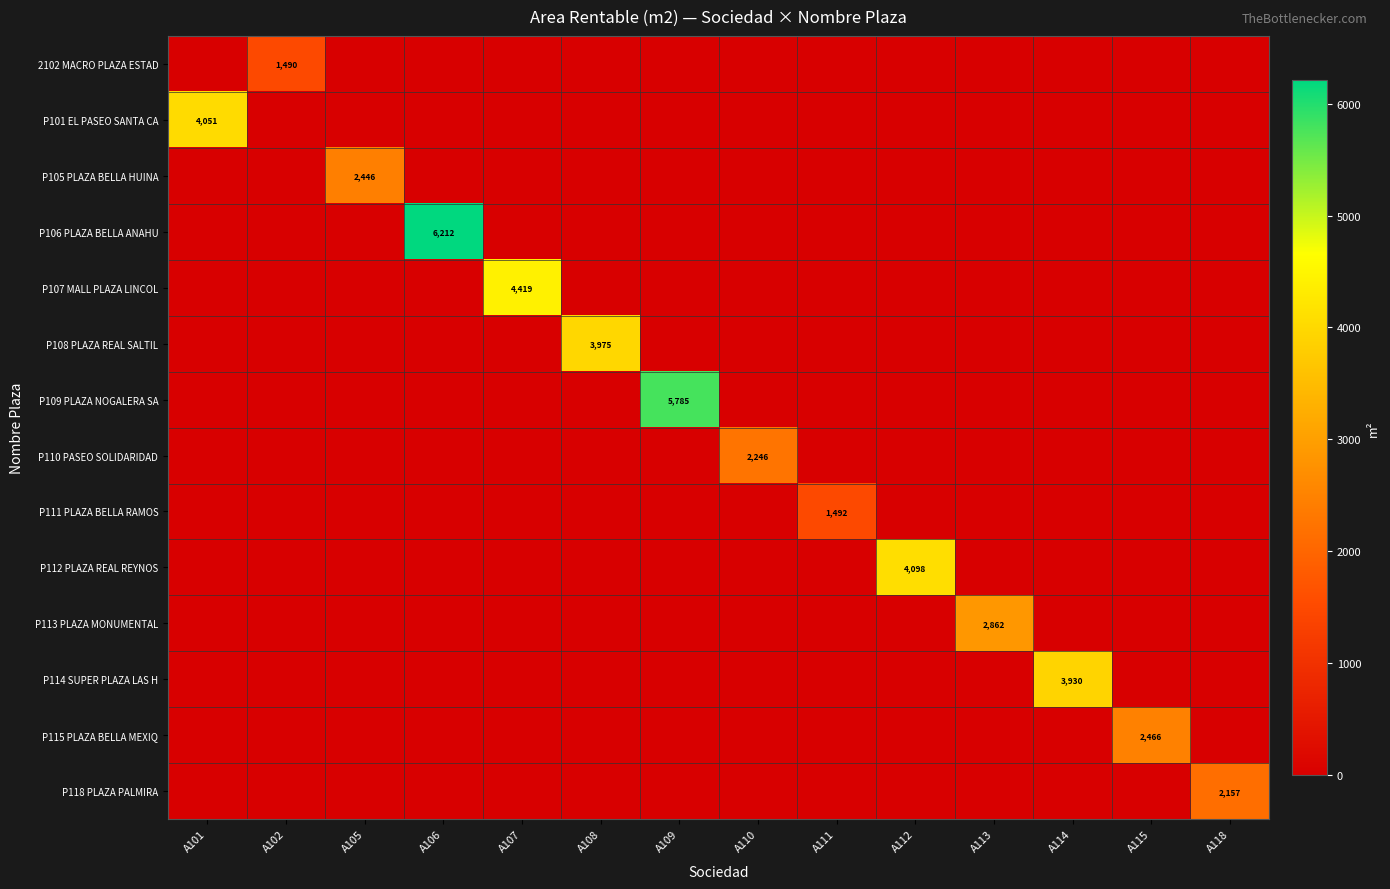

Rank the categories by P105 PLAZA BELLA HUINA value from highest to lowest.

A105, A101, A102, A106, A107, A108, A109, A110, A111, A112, A113, A114, A115, A118